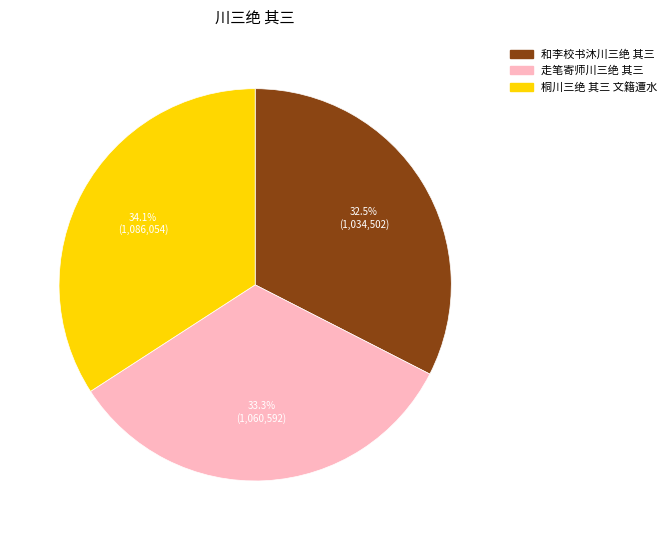

True or false: 桐川三绝 其三 文籍遭水 accounts for 34% of the total.

True